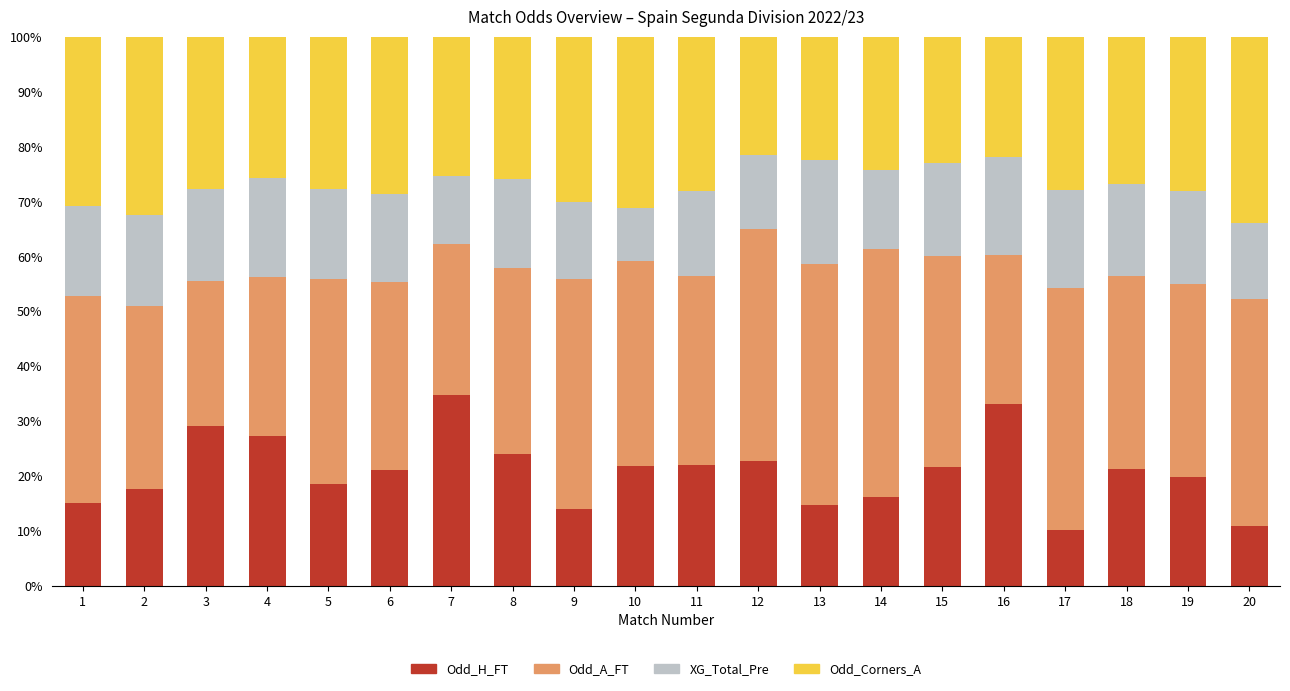

What is the minimum value for Odd_H_FT?

10.2